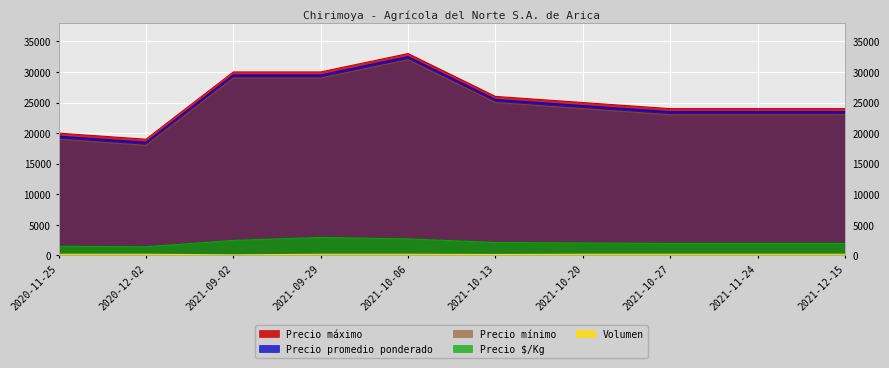

At which category is the sum across all series the highest?

2021-10-06